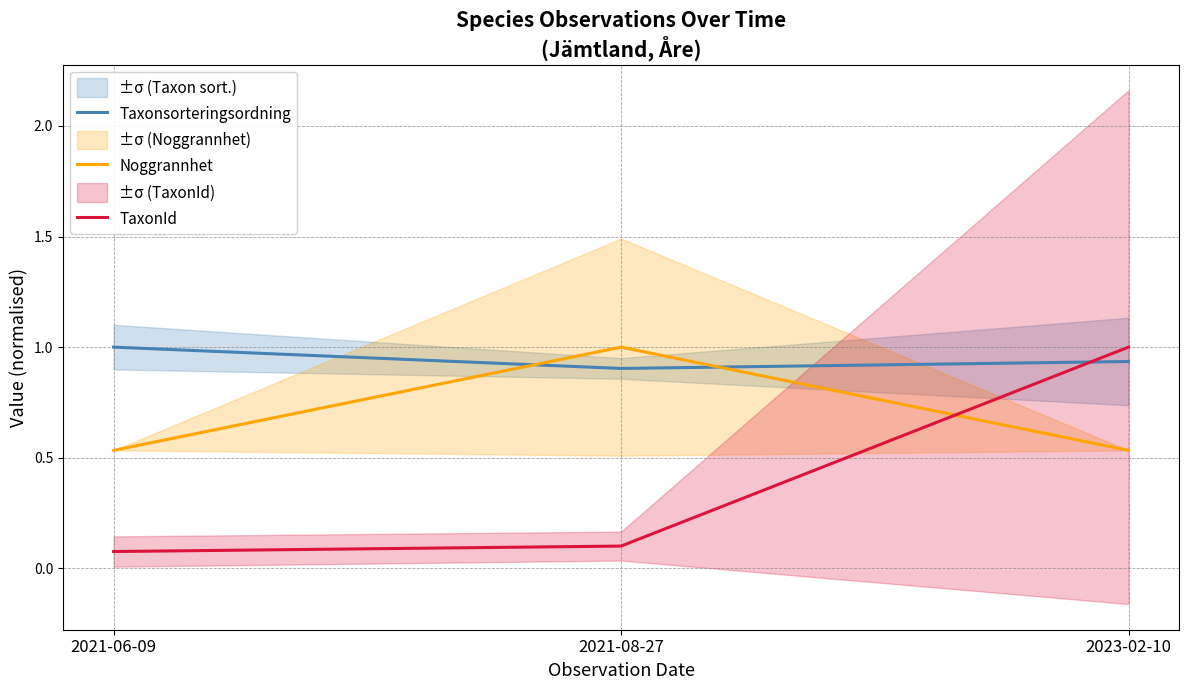

List the series in order of their overall mean, highest first.

Taxonsorteringsordning, Noggrannhet, TaxonId